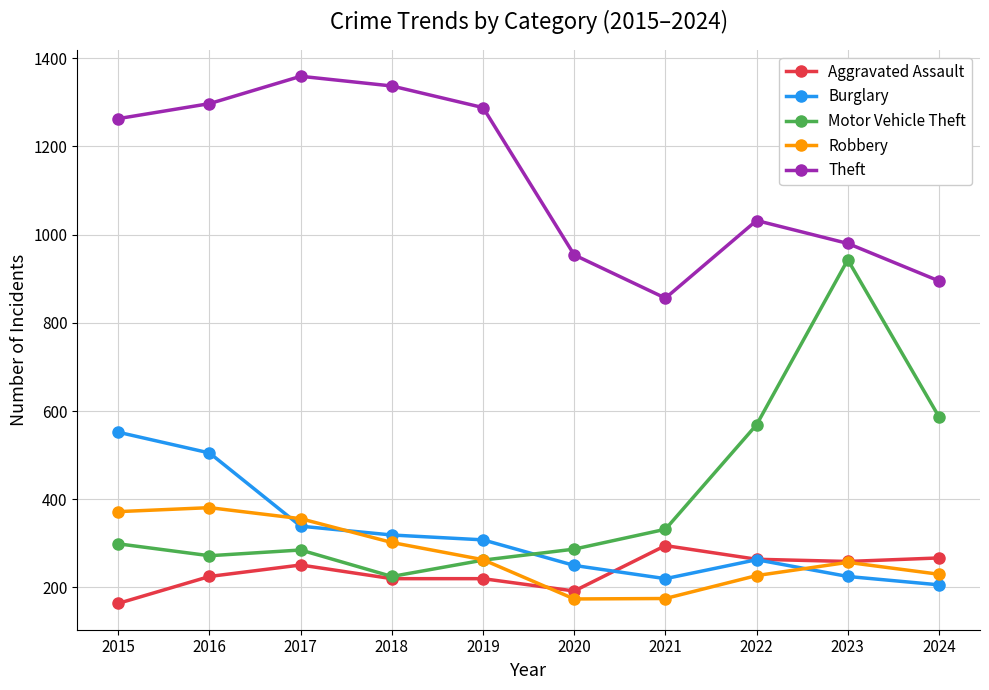

What is the difference between the highest and lowest values at 2020?

780